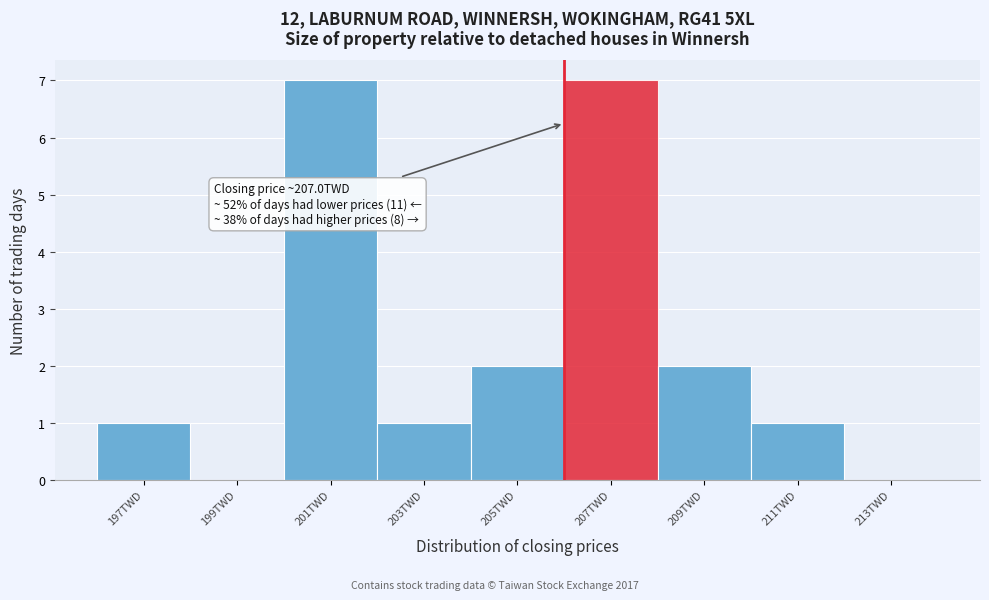

Reading left to right, transcribe all the data shown in this chart.

197TWD=1	199TWD=0	201TWD=7	203TWD=1	205TWD=2	207TWD=7	209TWD=2	211TWD=1	213TWD=0